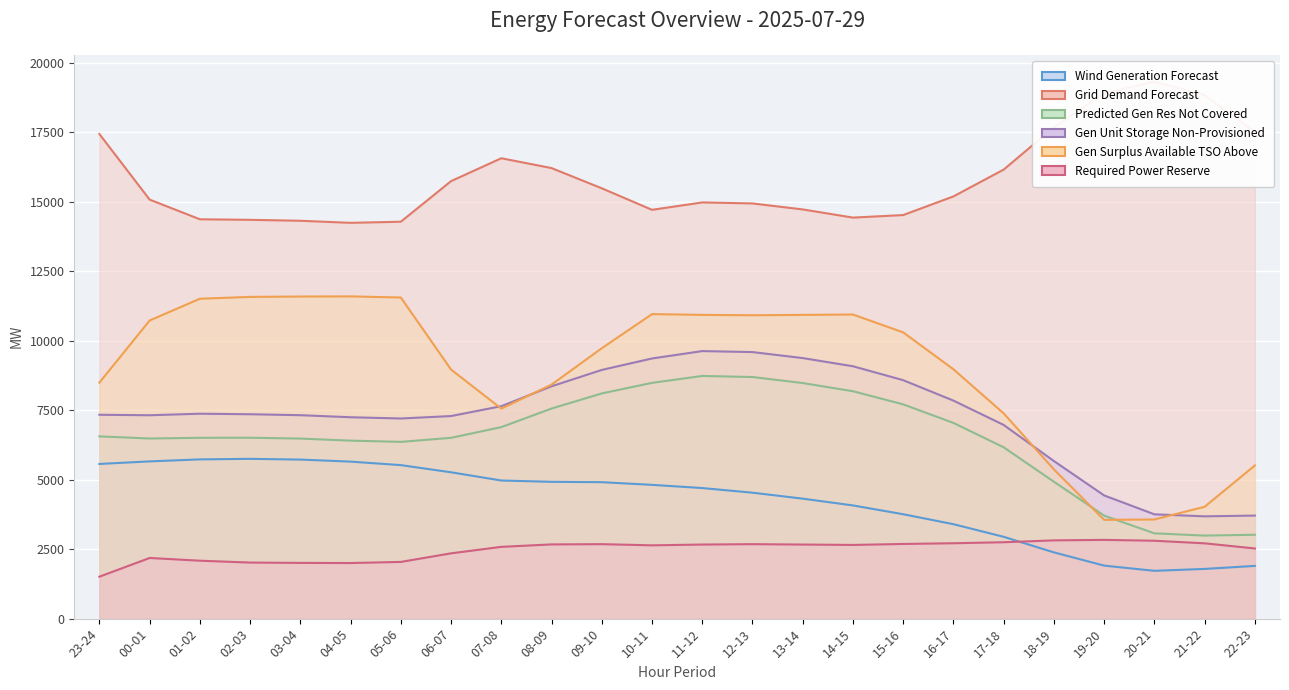

Is it true that req_pow_res equals 4373 at 07-08?

False